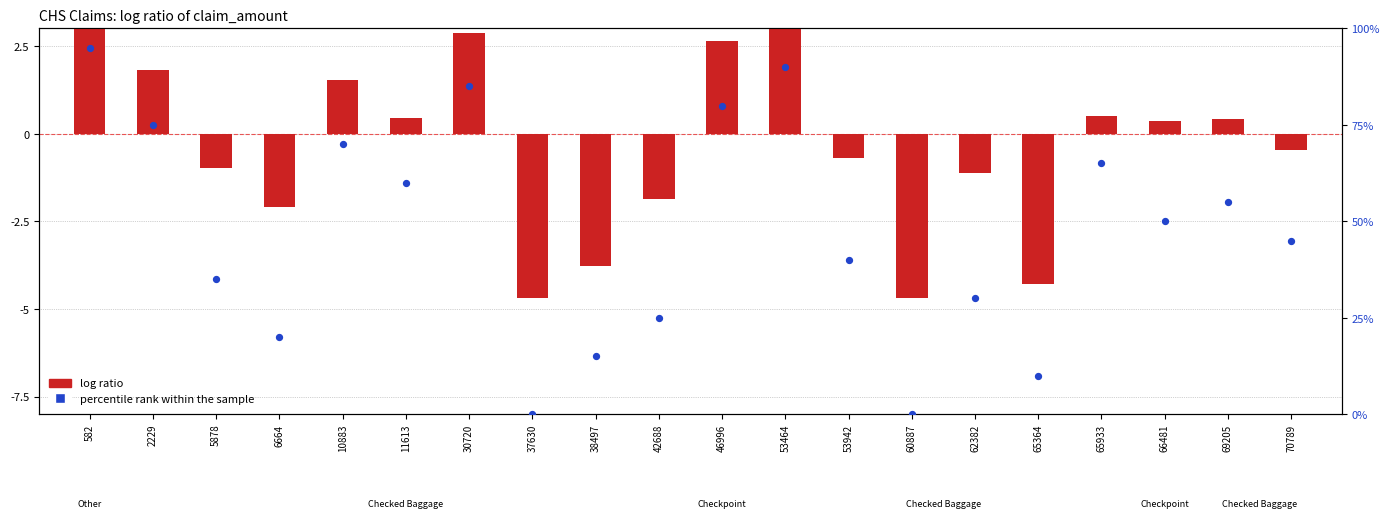

What are all the series names shown in the legend?

log ratio, percentile rank within the sample